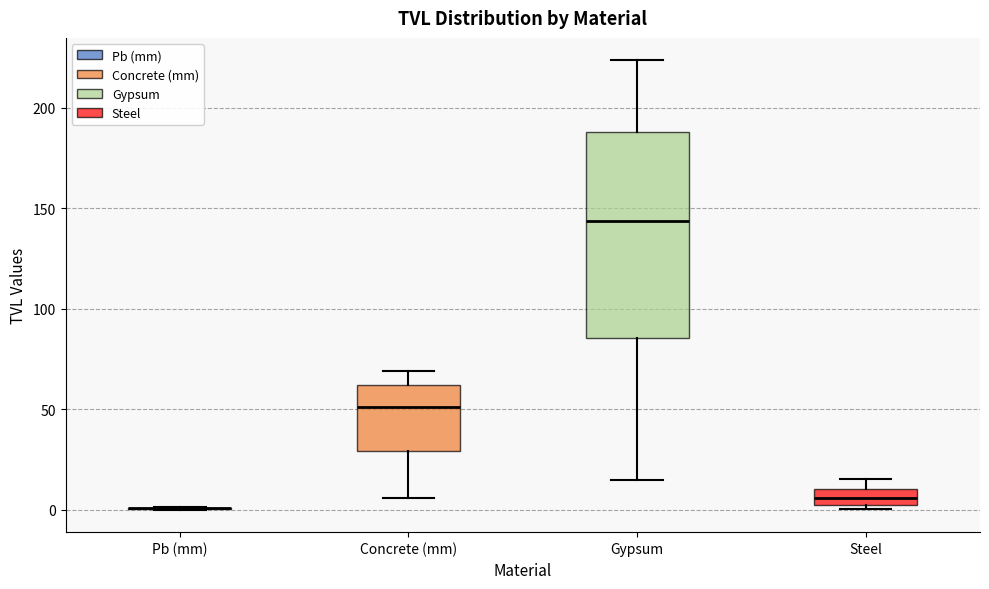

Comparing the boxes themselves (not the whiskers), which one is the tallest?

Gypsum